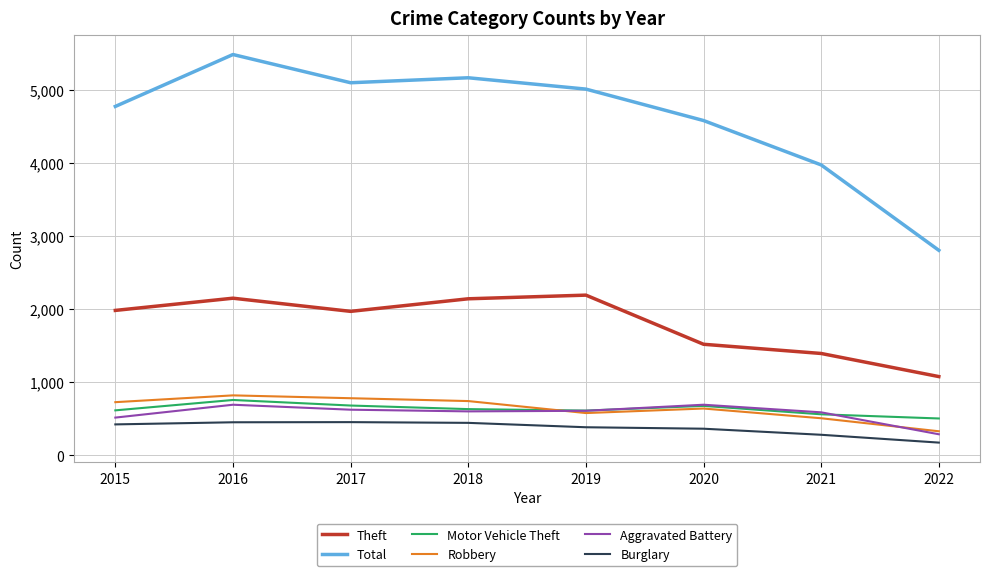

True or false: Total and Burglary intersect in this chart.

False